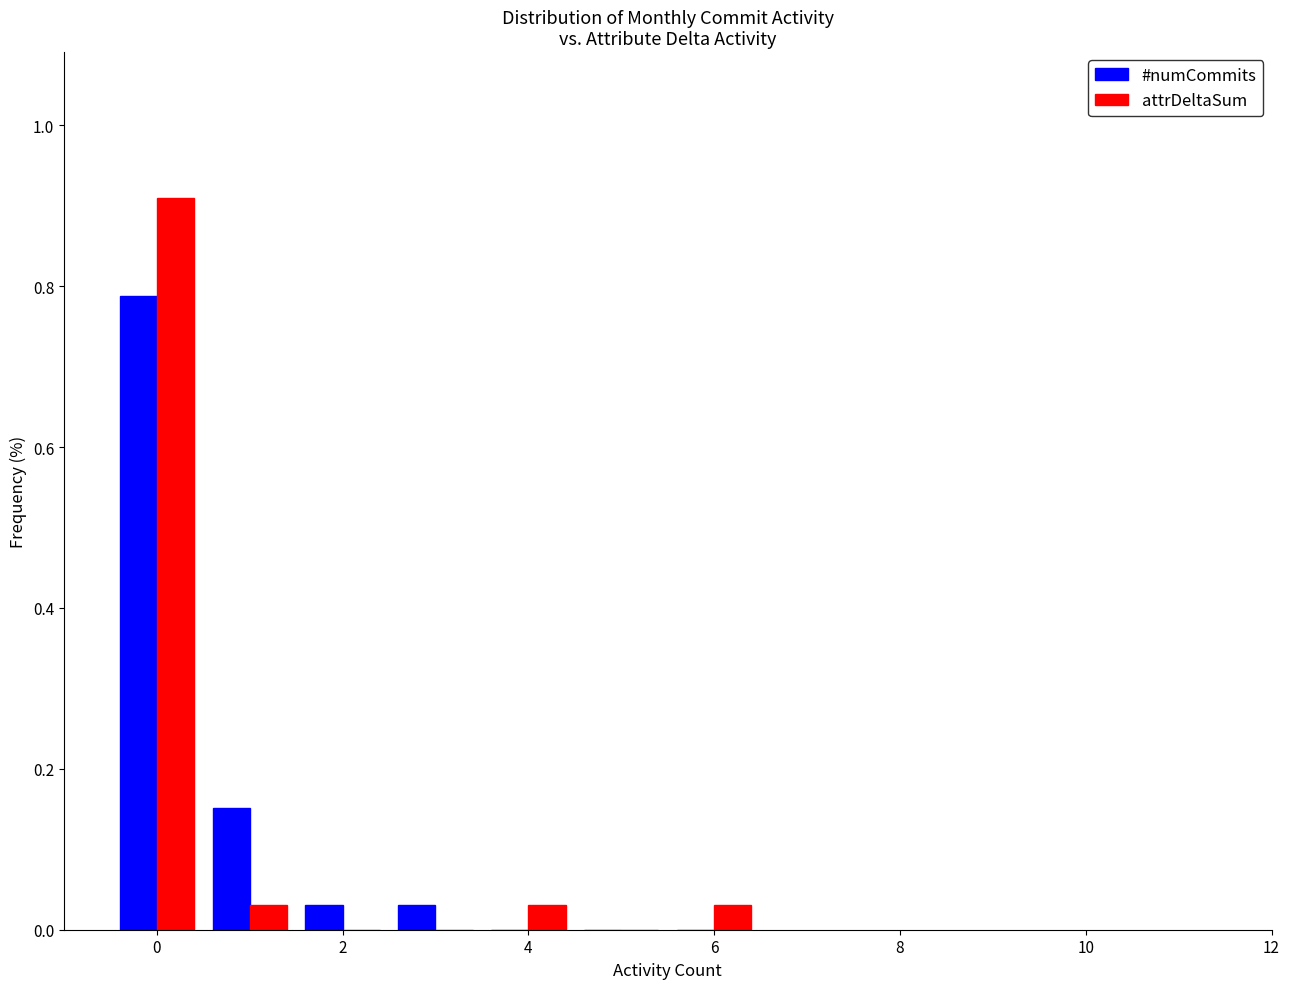

In the #numCommits series, which range on the x-axis has the tallest bar?

-0.5 to 0.5